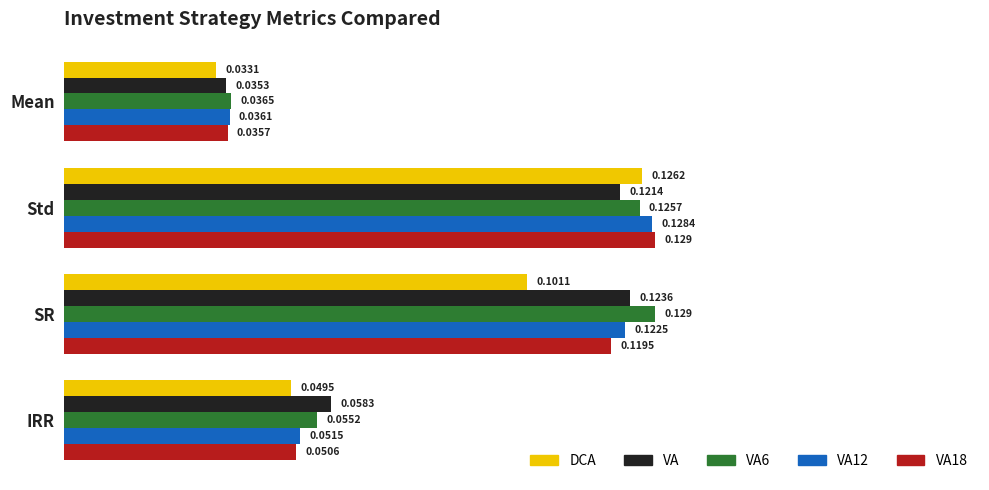

Count the number of data series in this chart.

5